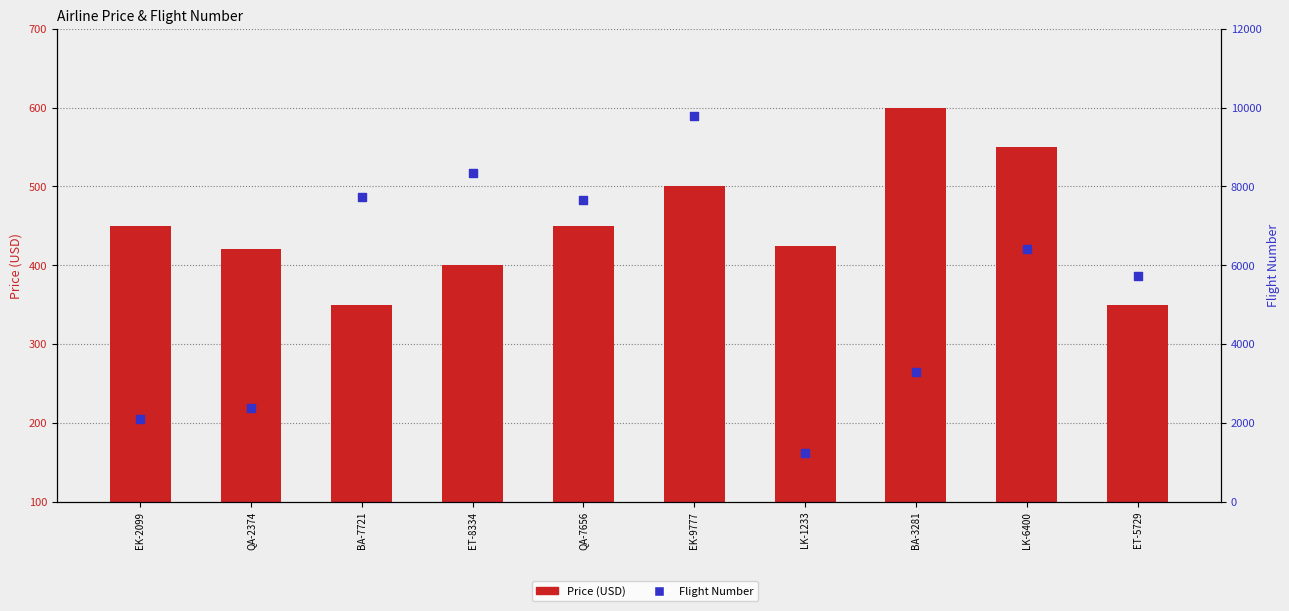

Which series contains the lowest Y value?

Price (USD)